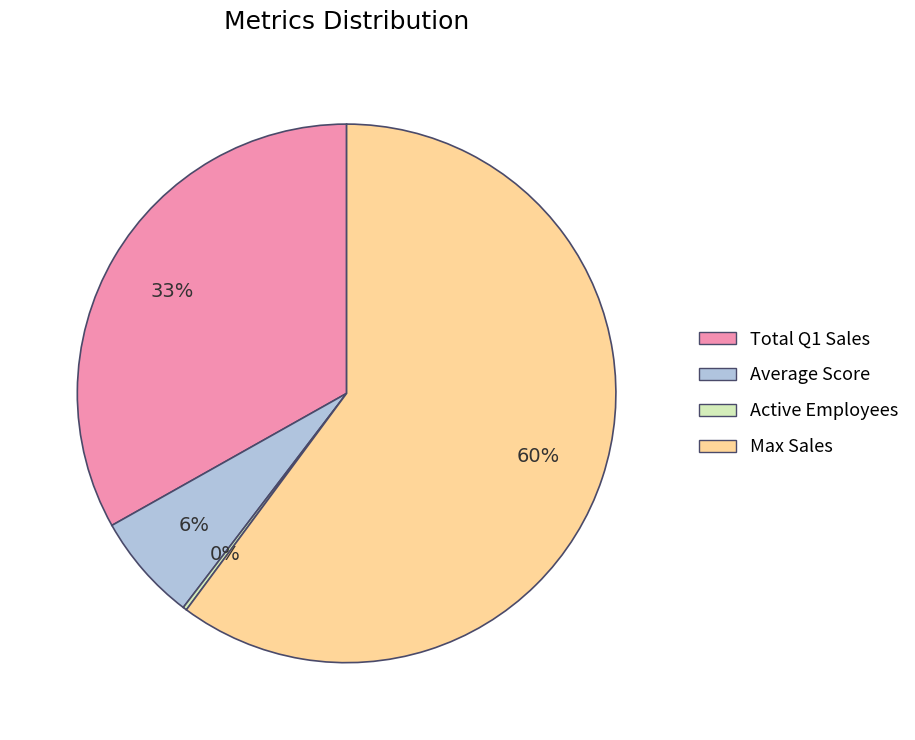

Which category accounts for the majority?

Max Sales